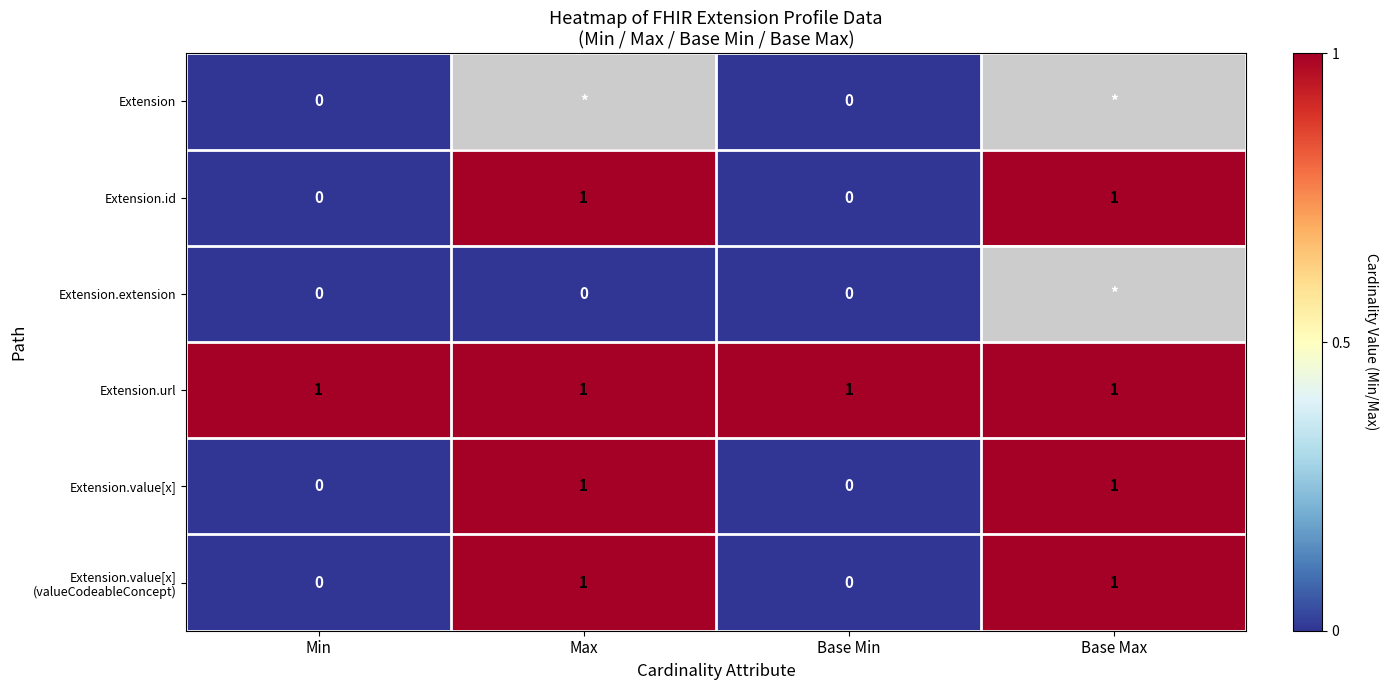

The Extension.id series shows 1.3 at Base Max. True or false?

False